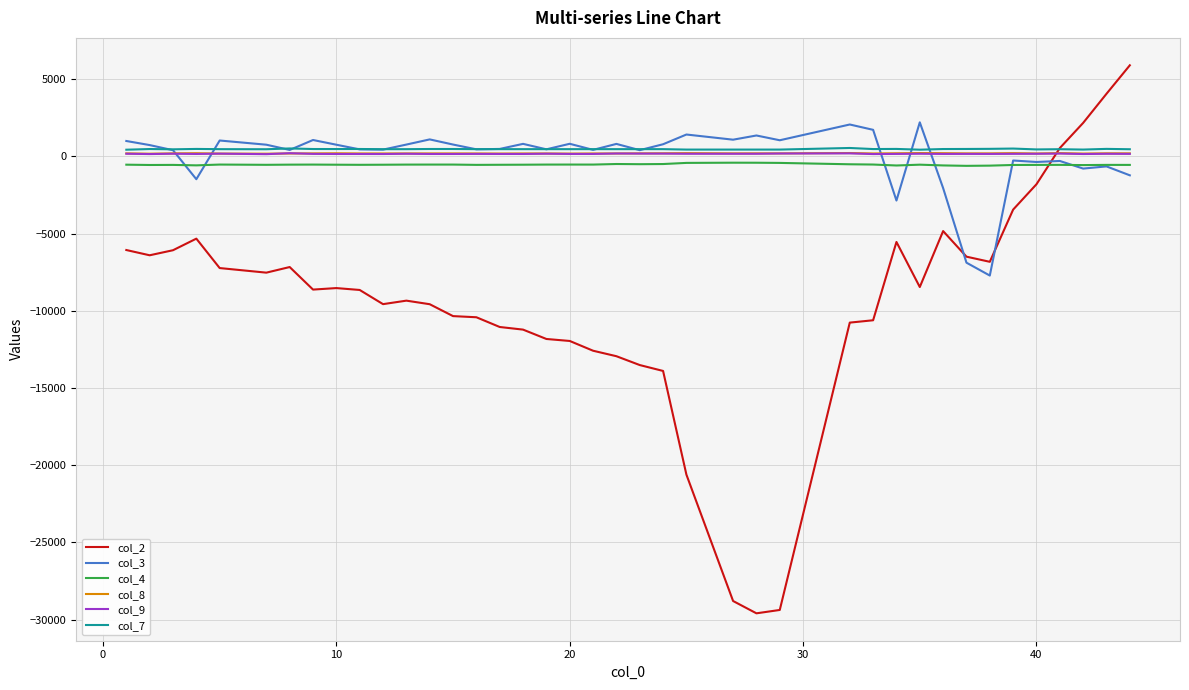

True or false: col_7 and col_4 cross at least once.

False